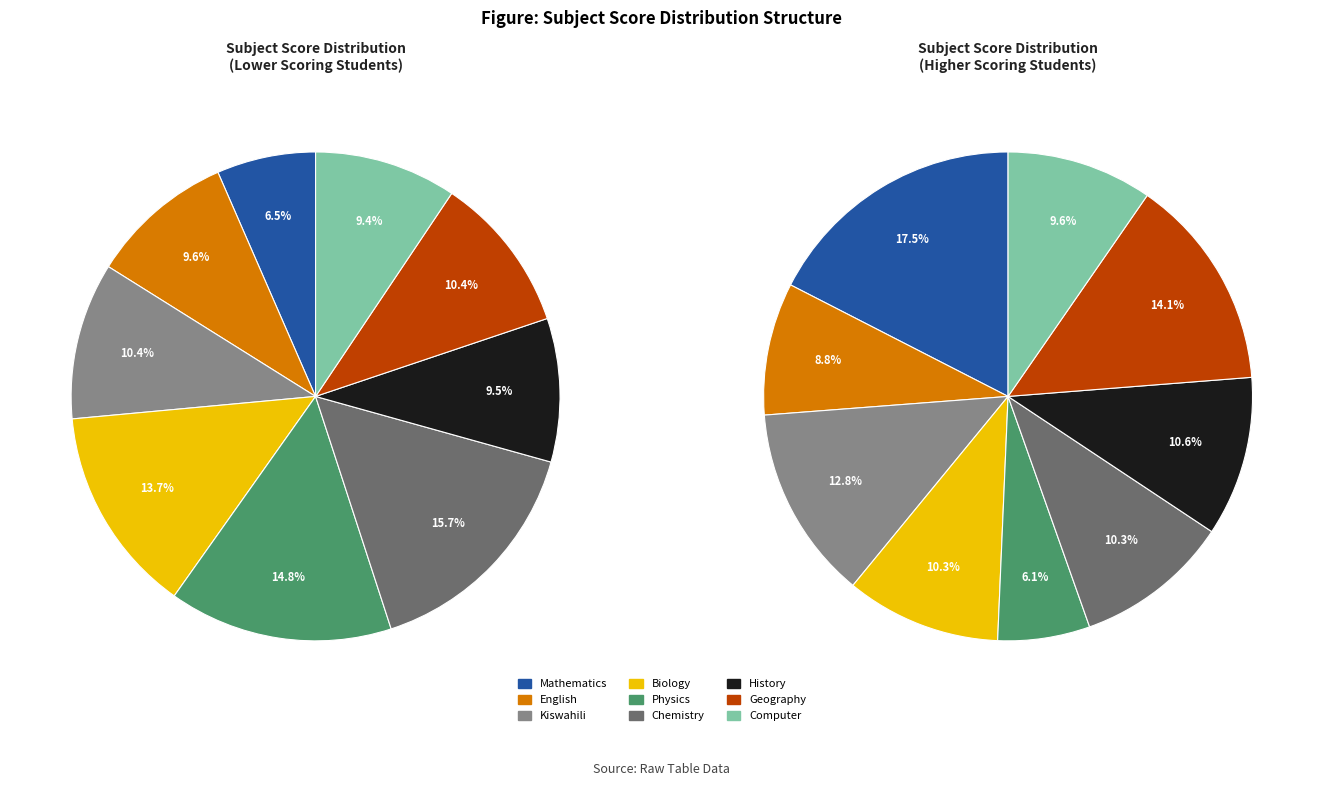

Does Computer represent more than half of the total?

No